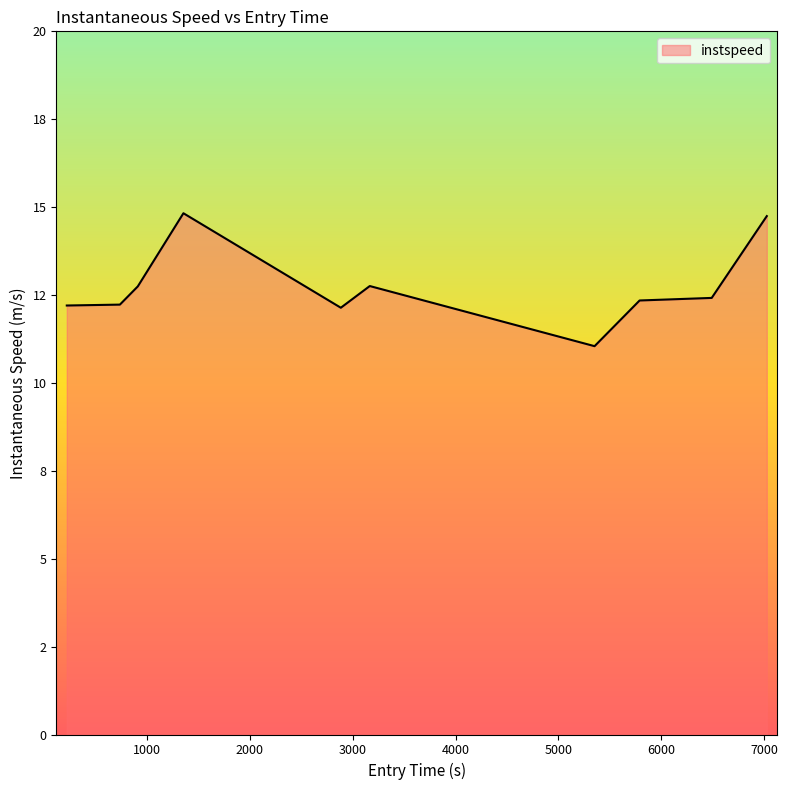

True or false: there are more than 2 points higher than both neighbors.

False